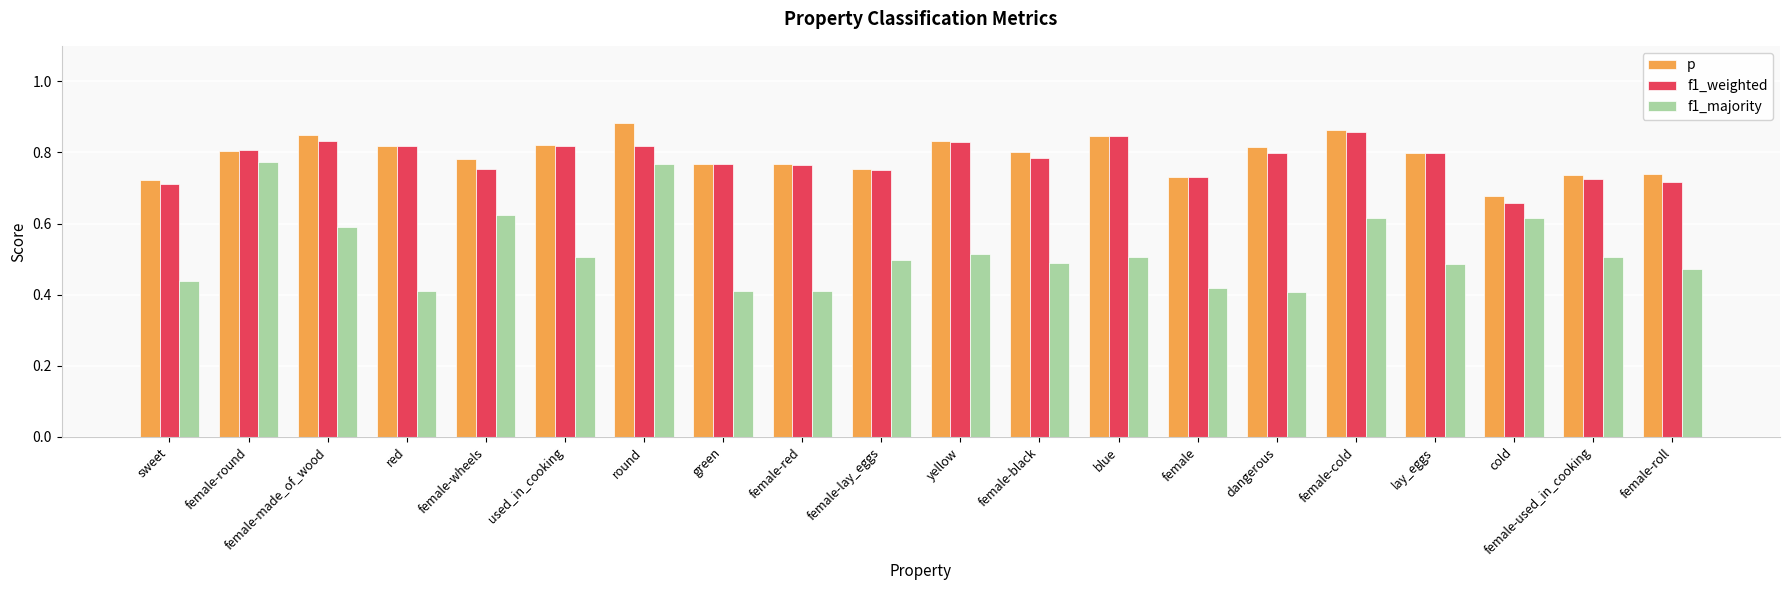

The p series shows 0.7 at female-roll. True or false?

True